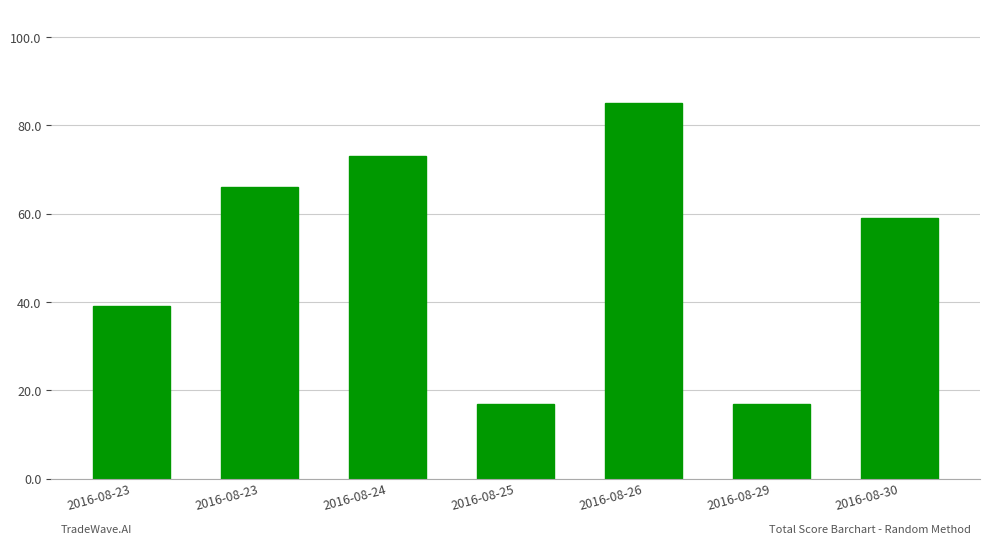

Read the value at 2016-08-26, to the nearest 10.

80